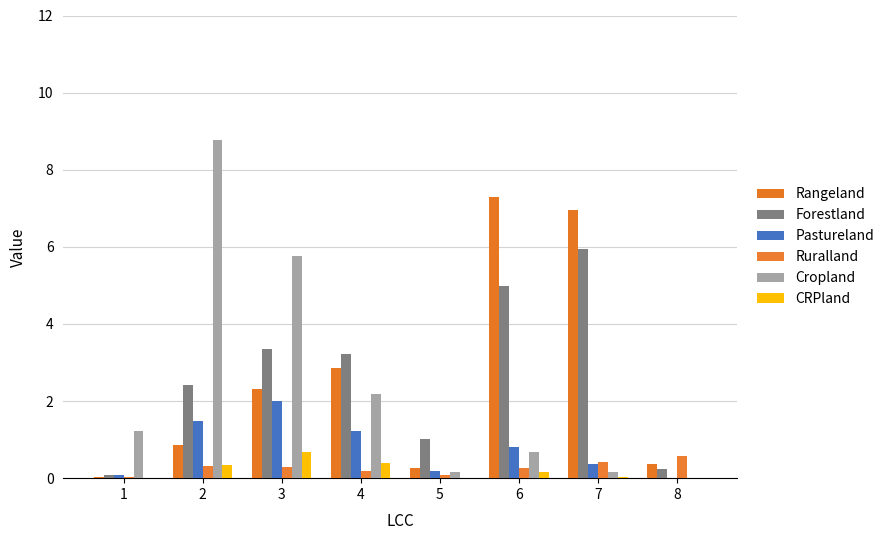

Count the number of categories in the chart.

8